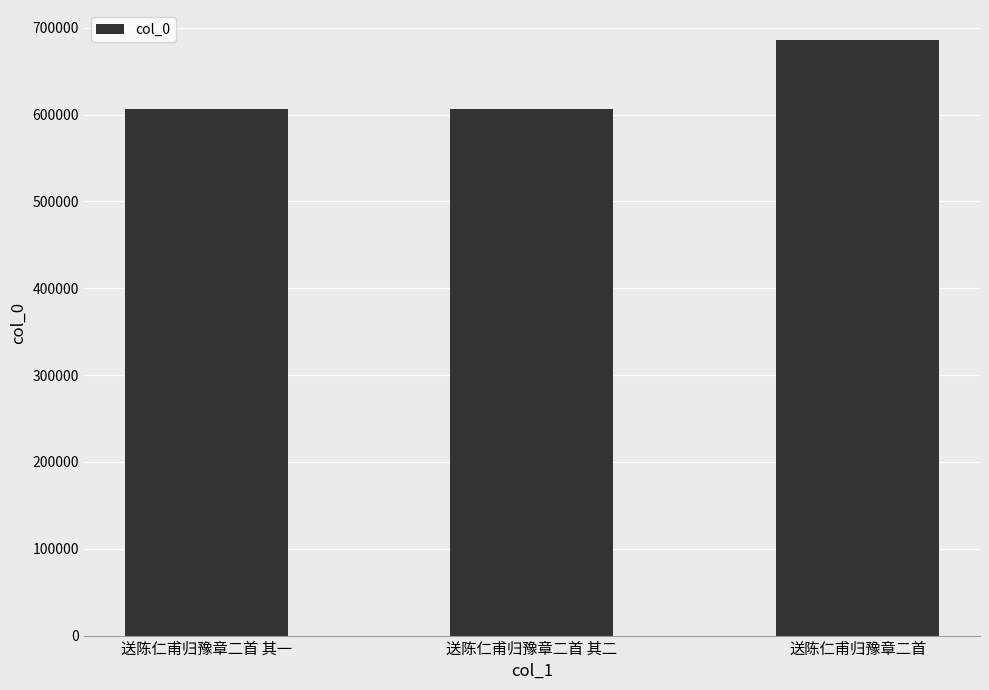

How many categories are shown in the chart?

3